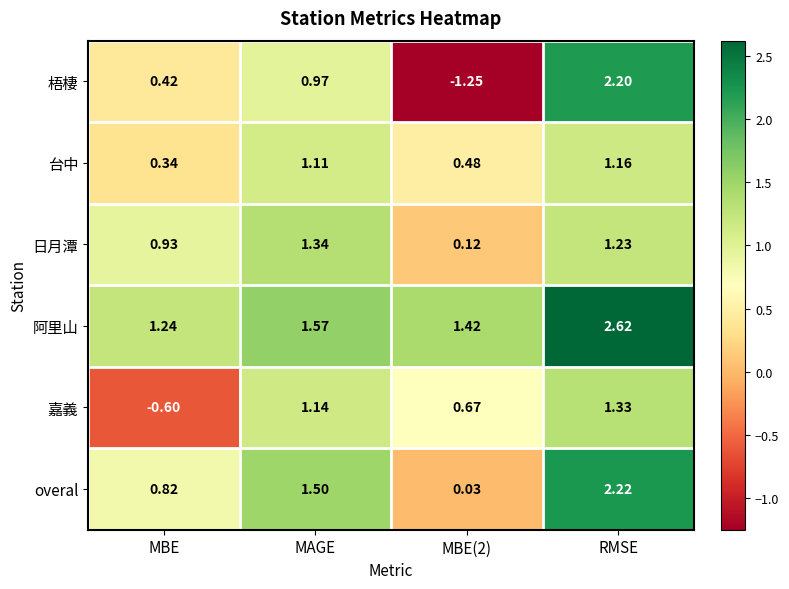

At which label does 日月潭 first exceed 1?

MAGE